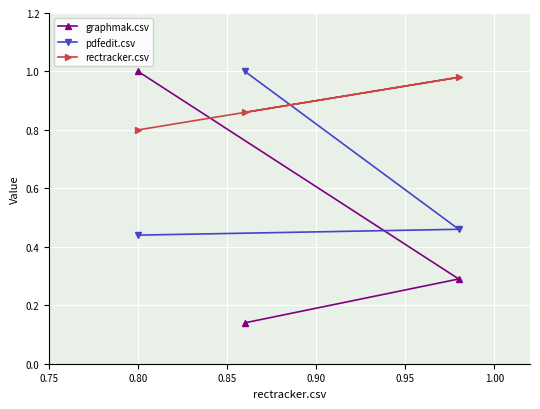

What are all the series names shown in the legend?

graphmak.csv, pdfedit.csv, rectracker.csv